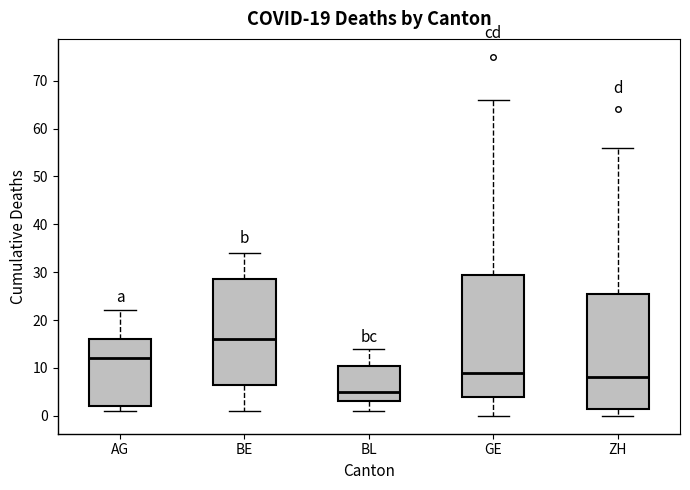

Reading left to right, transcribe this box plot: for each box, give where its median line is, the range the box spans, and where its two whiskers end, as read against the y-axis. The values are not printed on the chart, so give them approximately, as read against the axis.

AG: median 12, box 2 to 16, whiskers 1 to 22
BE: median 16, box 7 to 29, whiskers 1 to 34
BL: median 5, box 3 to 11, whiskers 1 to 14
GE: median 9, box 4 to 30, whiskers 0 to 66
ZH: median 8, box 2 to 26, whiskers 0 to 56